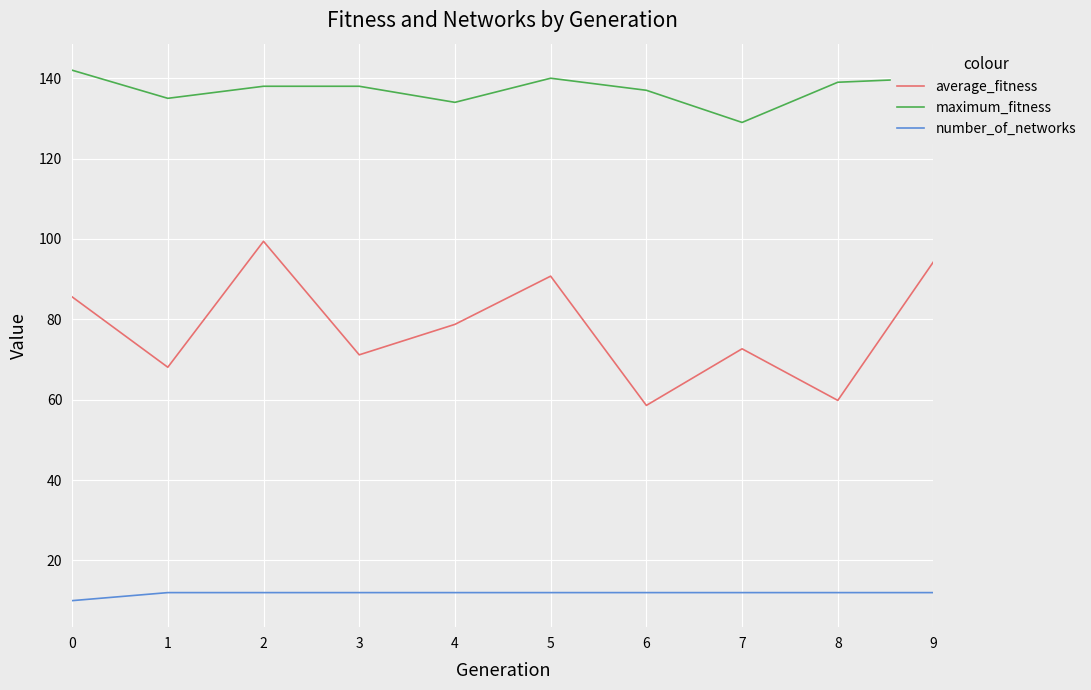

The value of average_fitness at 5 is 90.8. True or false?

True